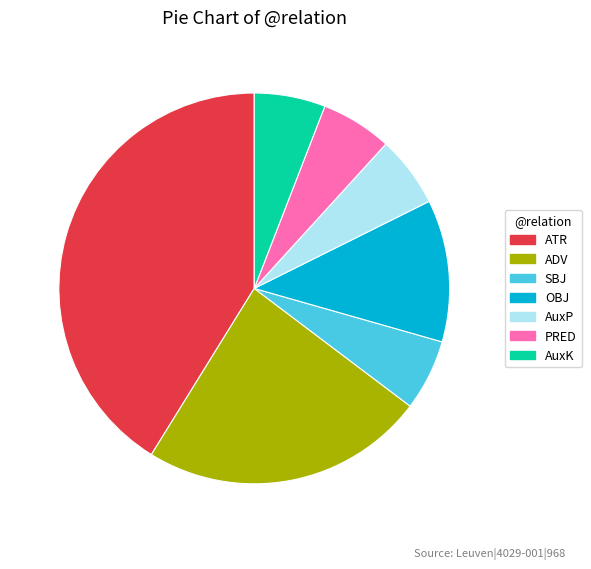

What is the ratio of the value at OBJ to the value at PRED?

2.0